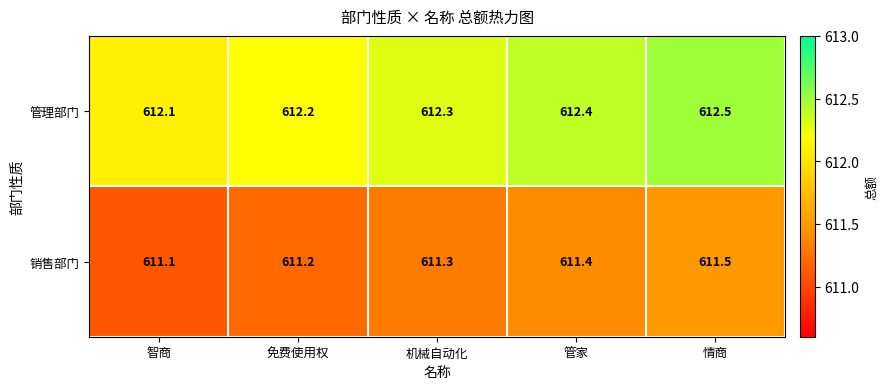

Reading left to right, extract all data points from this chart.

管理部门: 612.1	612.2	612.3	612.4	612.5
销售部门: 611.1	611.2	611.3	611.4	611.5